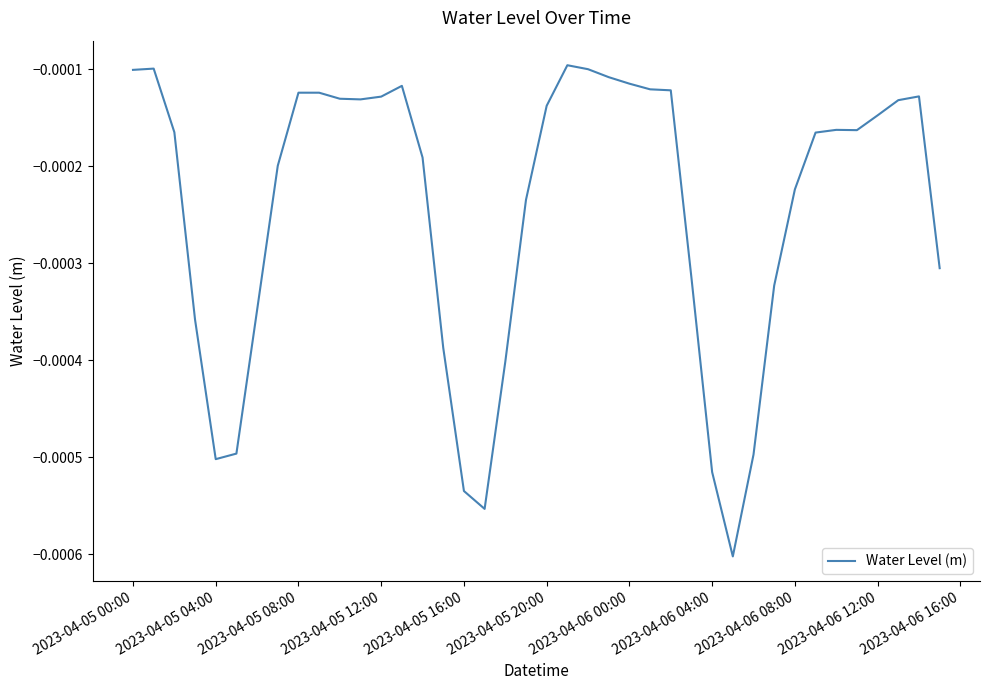

Does the chart display data point markers on the line(s)?

No